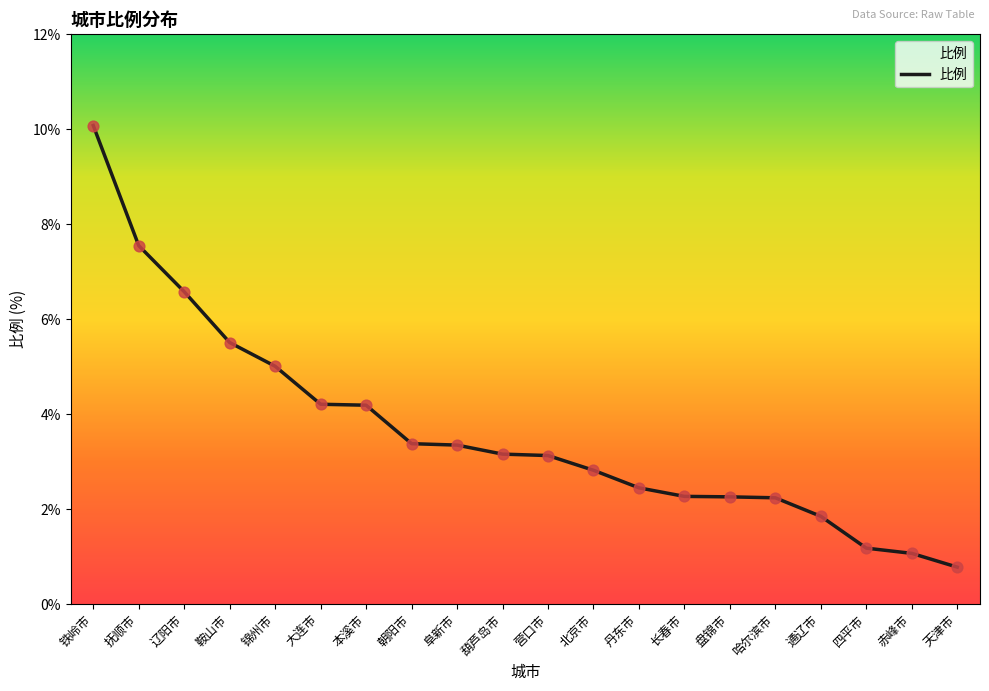

What is the ratio of the value at 抚顺市 to the value at 四平市?

6.4